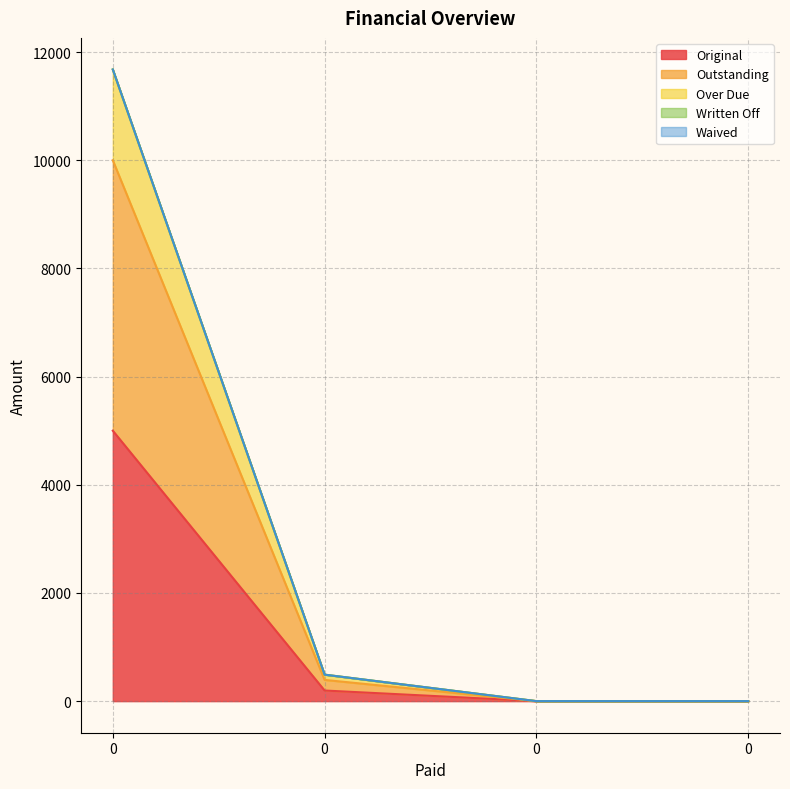

Does the chart have visible grid lines?

Yes